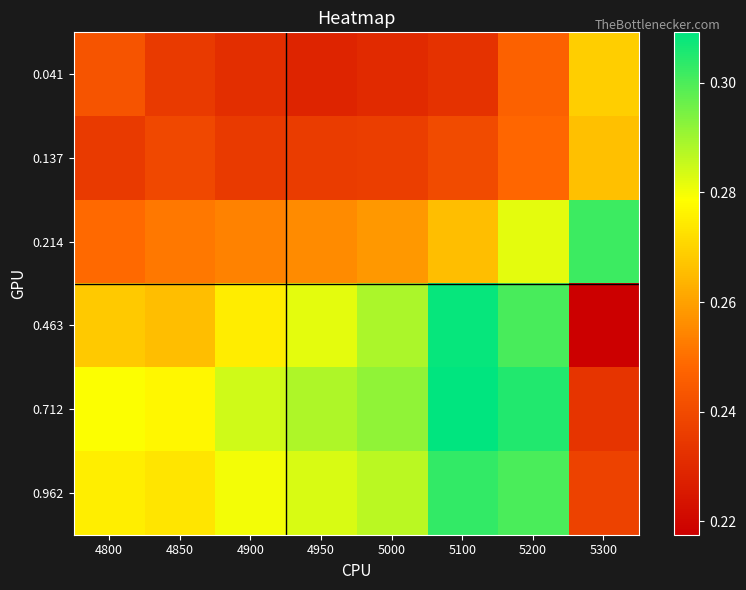

At which category is the sum across all series the highest?

5200